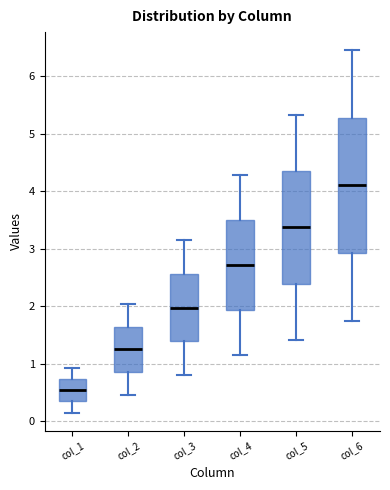

Which box's median line is the highest?

col_6